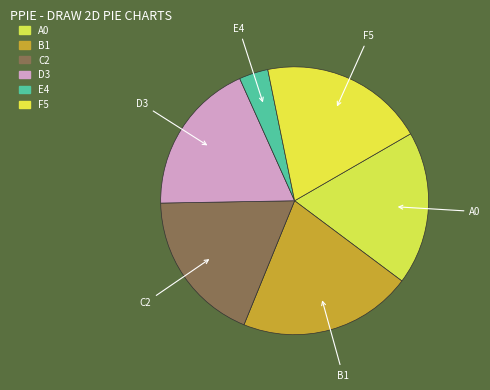

Combined, do A0 and C2 account for over 50%?

No